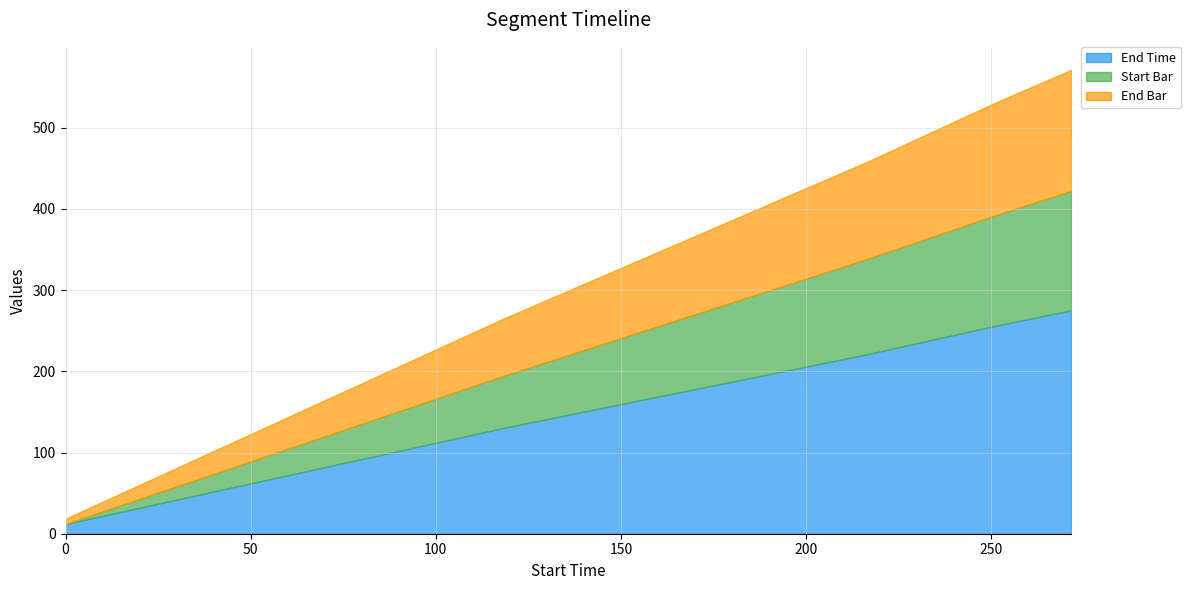

How many categories are shown in the chart?

5